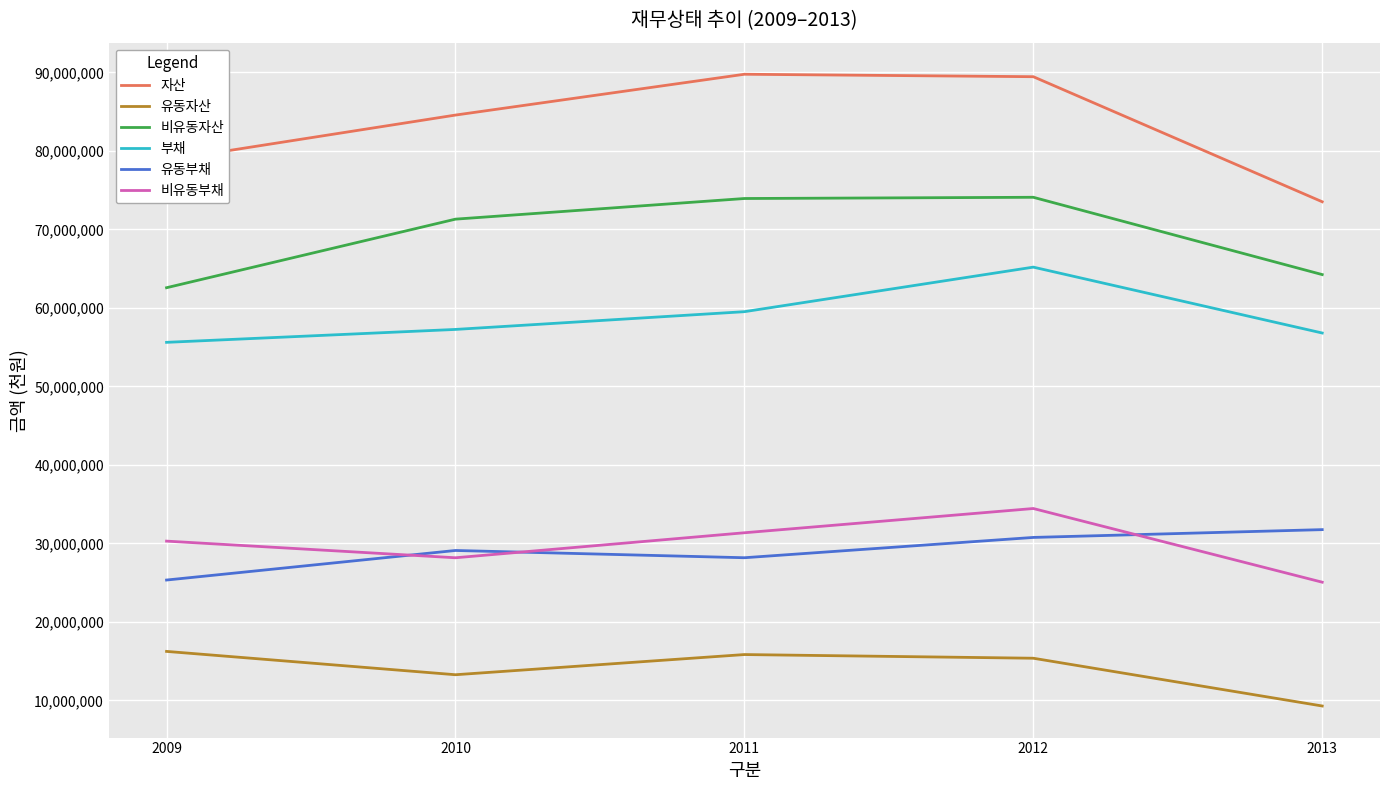

Rank the series at 2009 from lowest to highest value.

유동자산, 유동부채, 비유동부채, 부채, 비유동자산, 자산